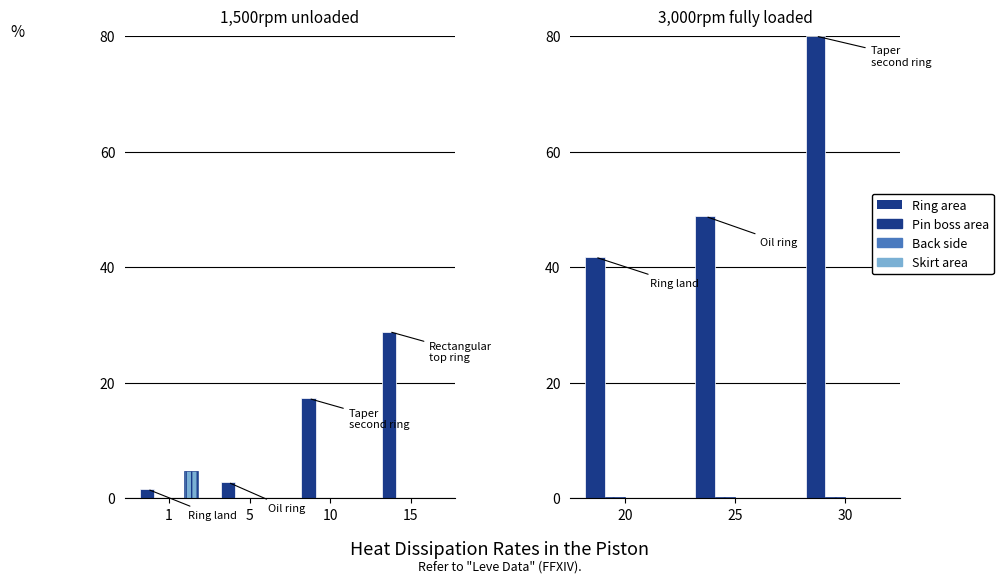

Which has a higher value, 20 or 30?

30